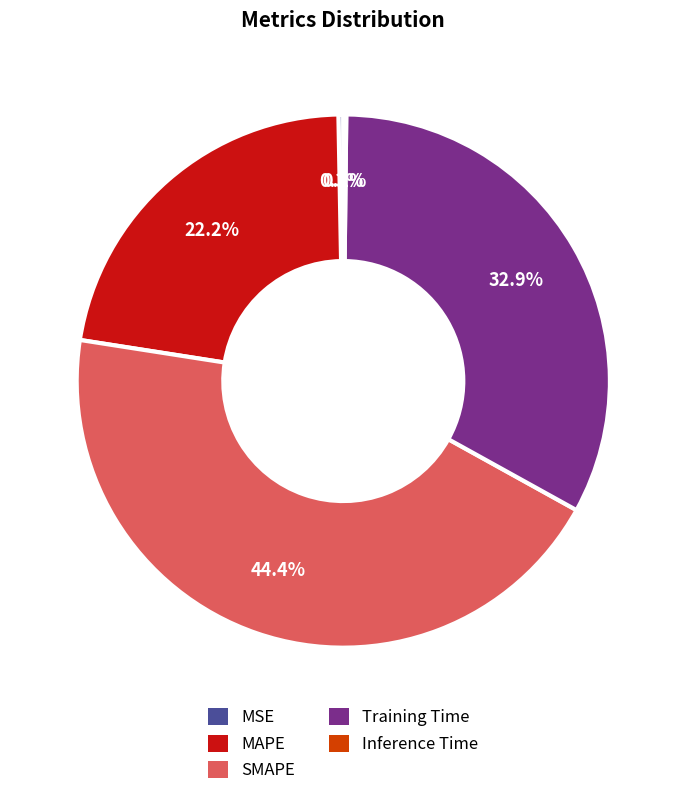

Combined, do Training Time and MSE account for over 50%?

No